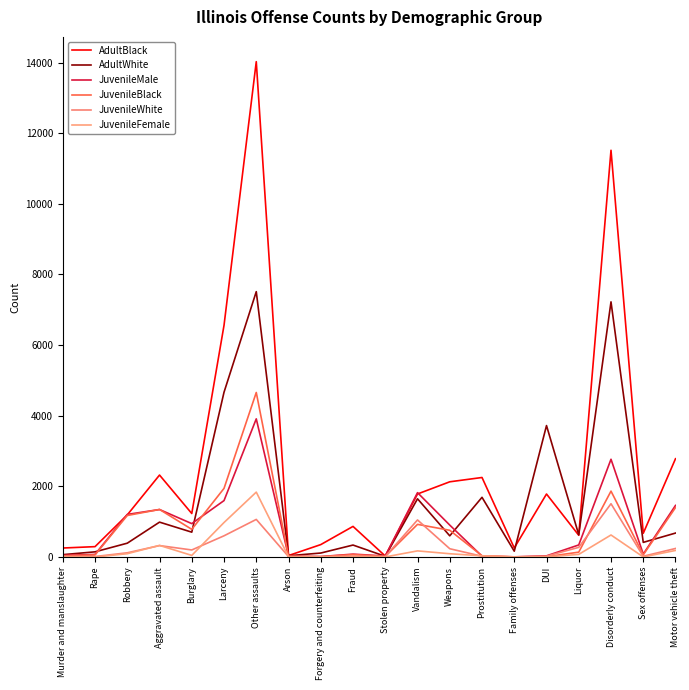

At which category does JuvenileMale reach its first local peak?

Aggravated assault